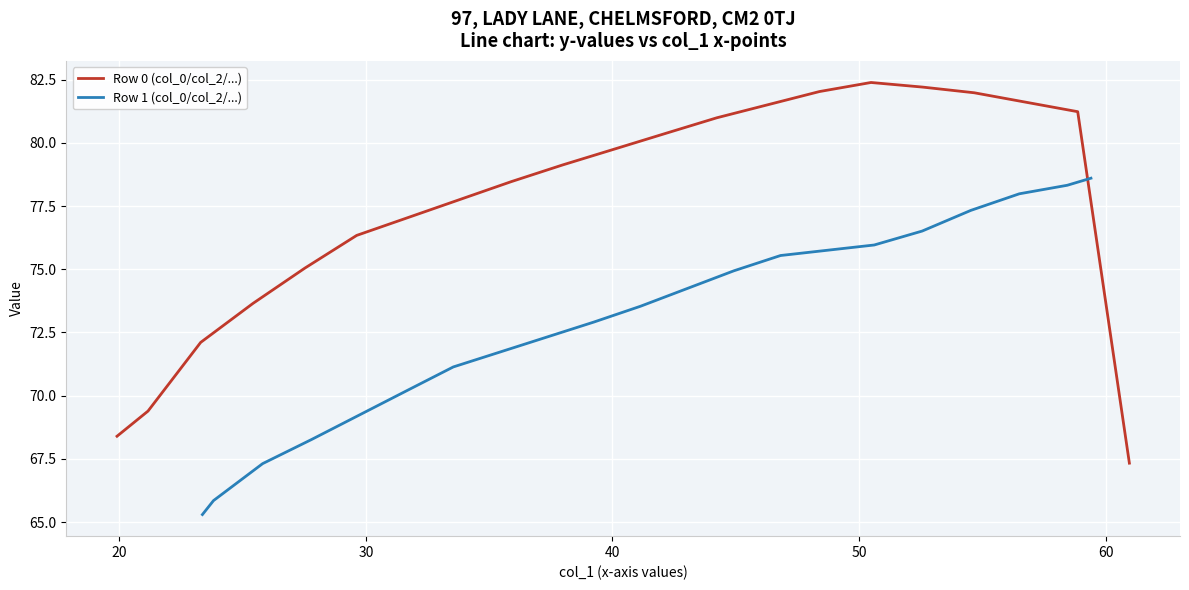

What are all the series names shown in the legend?

Row 0 (col_0/col_2/...), Row 1 (col_0/col_2/...)